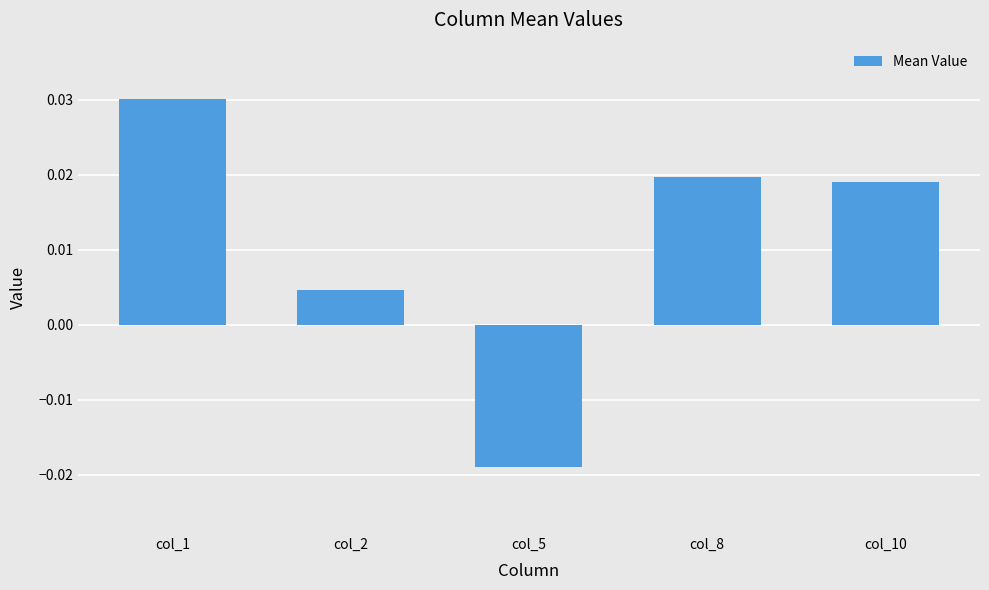

Which has a higher value, col_1 or col_10?

col_1